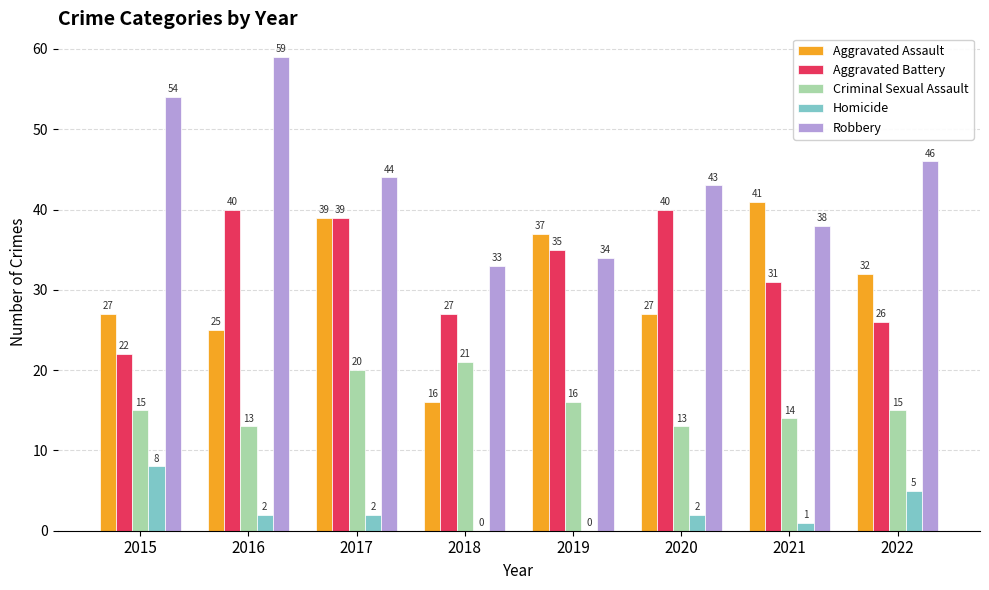

The Robbery series shows 94 at 2016. True or false?

False